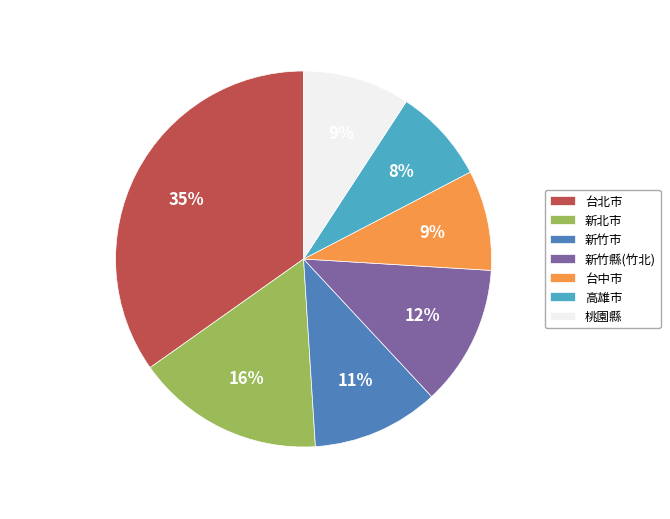

What is the ratio of the value at 桃園縣 to the value at 新竹縣(竹北)?

0.8